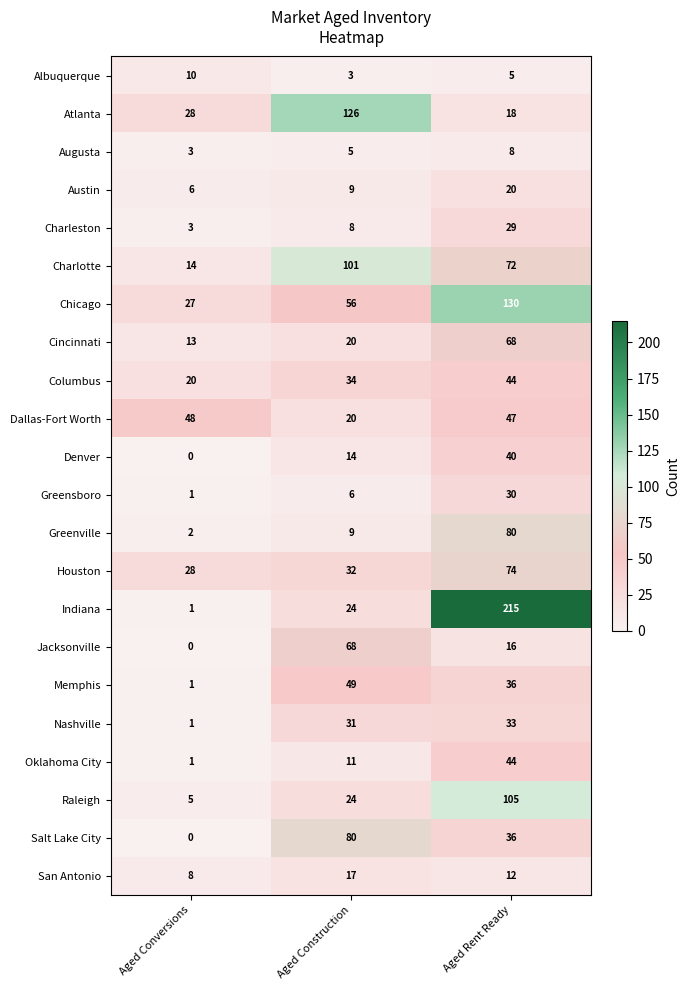

What is the difference between the highest and lowest values at Aged Construction?

123